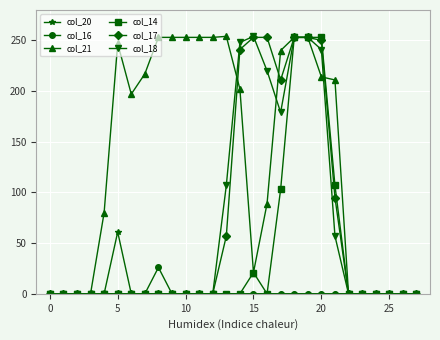

What is the average value of the col_21 series?

134